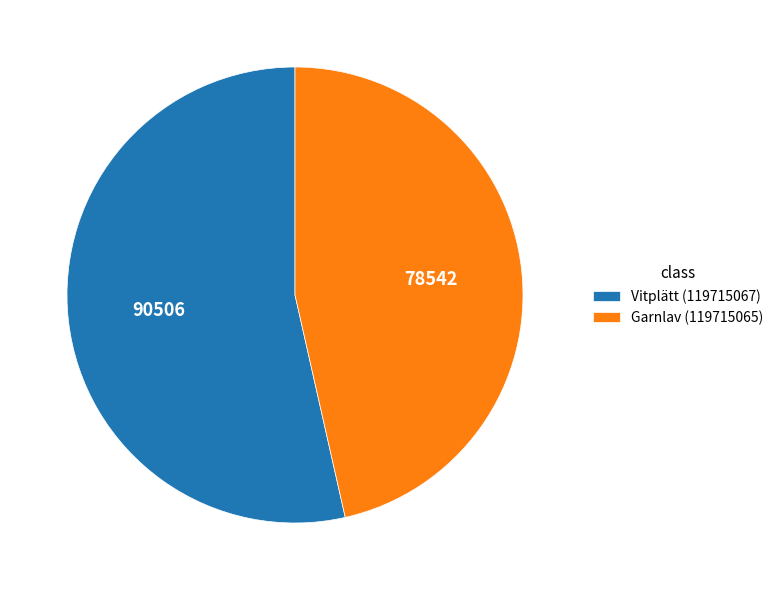

Is there a majority slice in this chart?

Yes